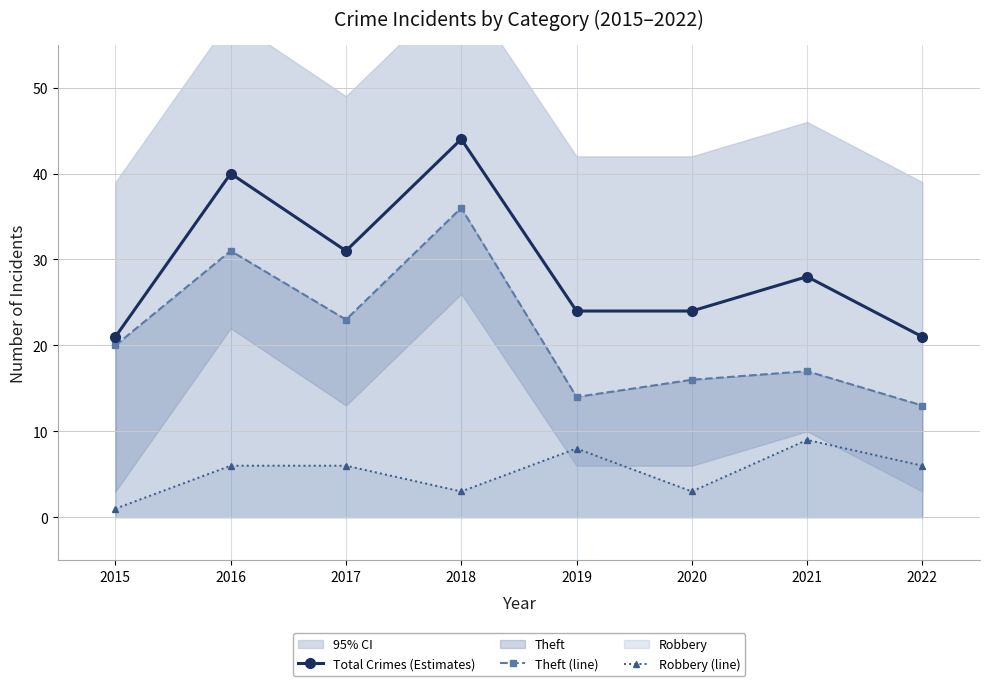

Reading right to left, extract all data points from this chart.

Total Crimes (Estimates): 2022=21	2021=28	2020=24	2019=24	2018=44	2017=31	2016=40	2015=21
Theft (line): 2022=13	2021=17	2020=16	2019=14	2018=36	2017=23	2016=31	2015=20
Robbery (line): 2022=6	2021=9	2020=3	2019=8	2018=3	2017=6	2016=6	2015=1